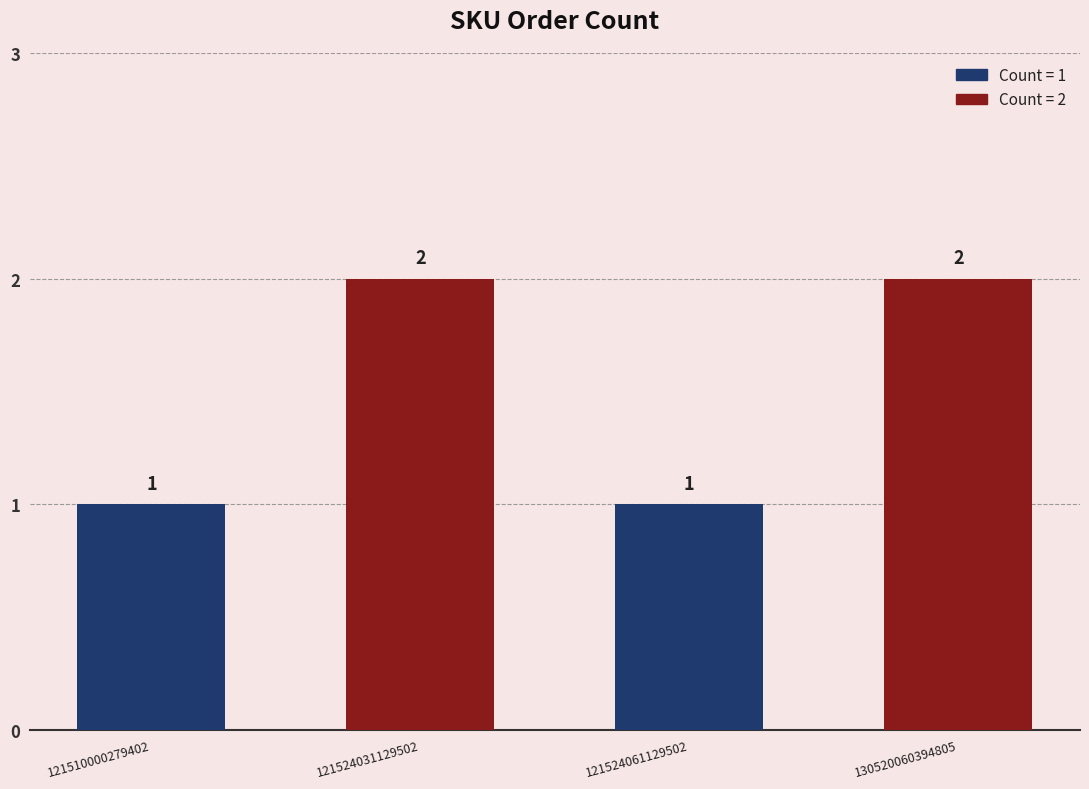

Which has a higher value, 121524031129502 or 121524061129502?

121524031129502